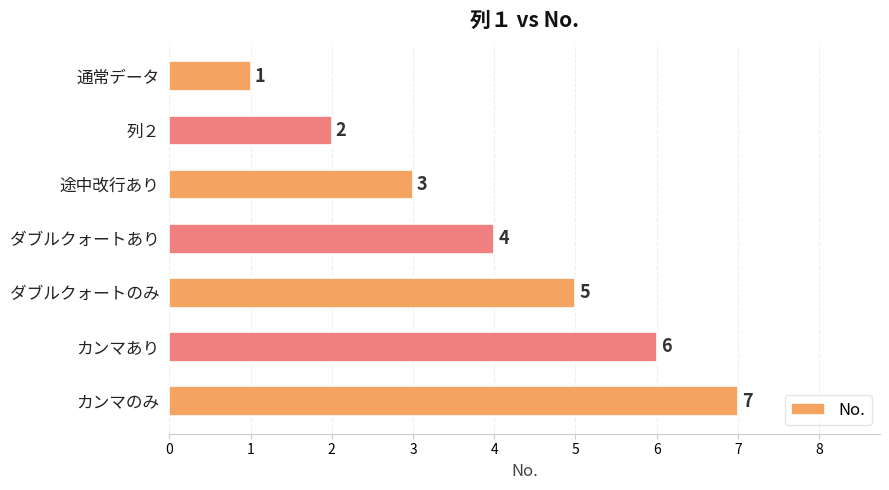

What position from the bottom is 通常データ?

7